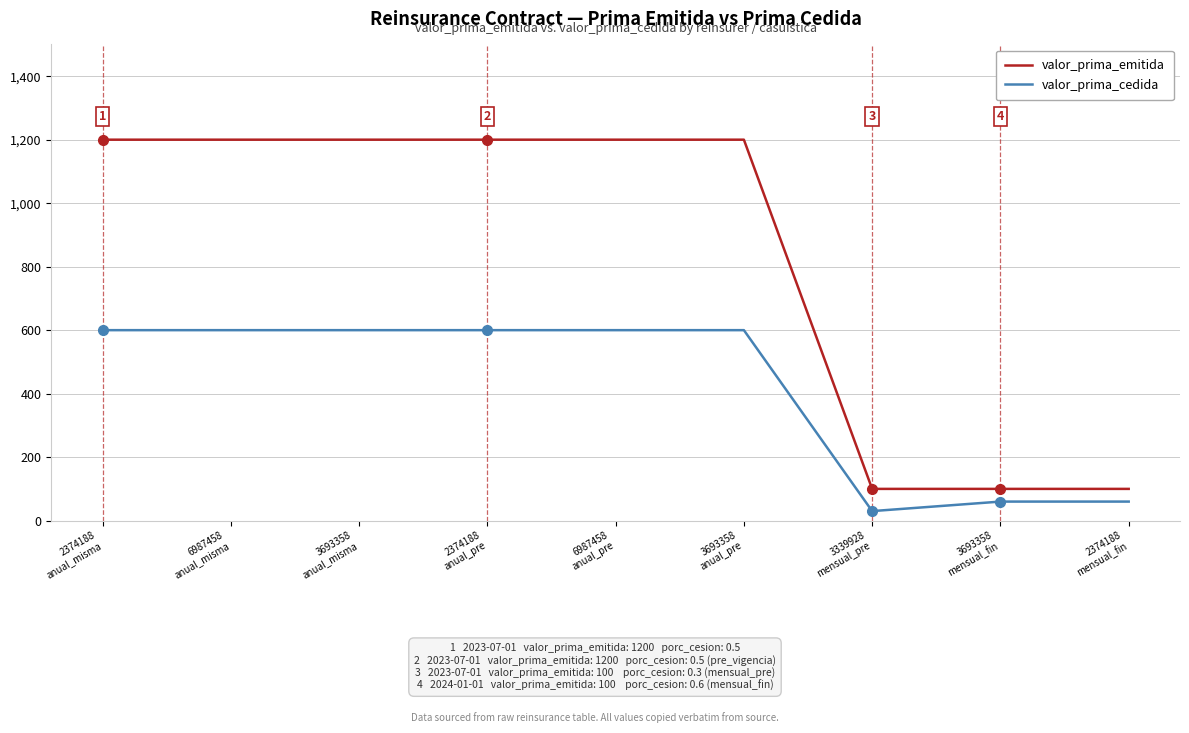

What is the sum of the valor_prima_emitida values at 2374188
mensual_fin and 2374188
anual_pre?

1300